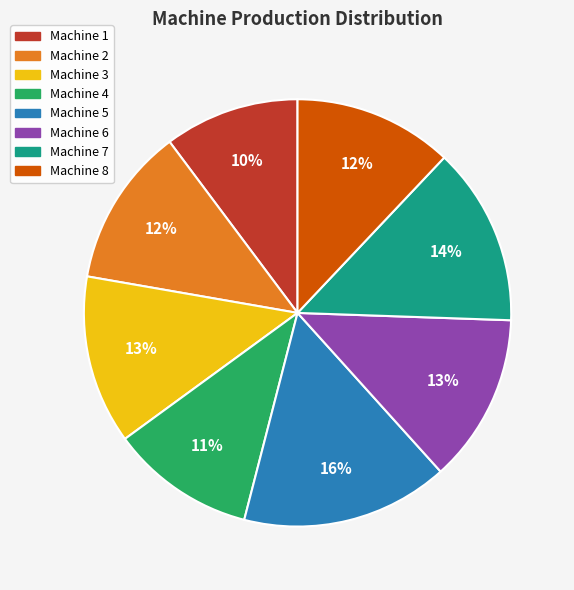

Does Machine 2 represent more than half of the total?

No